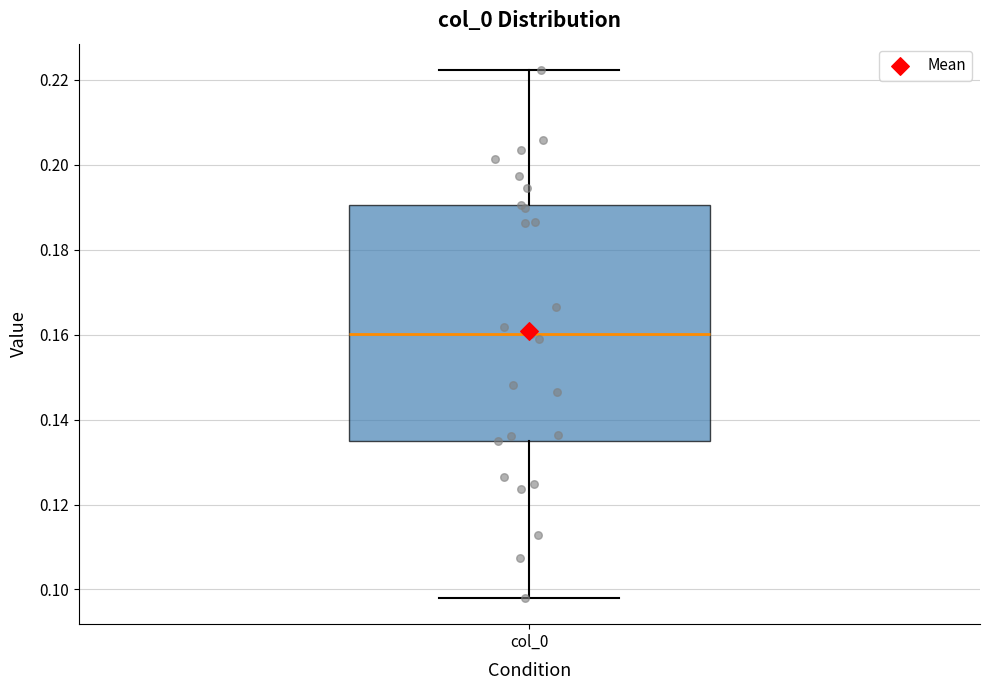

Where is the lower edge of the box for col_0 on the y-axis? The values are not printed on the chart, so give them approximately, as read against the axis.

0.134